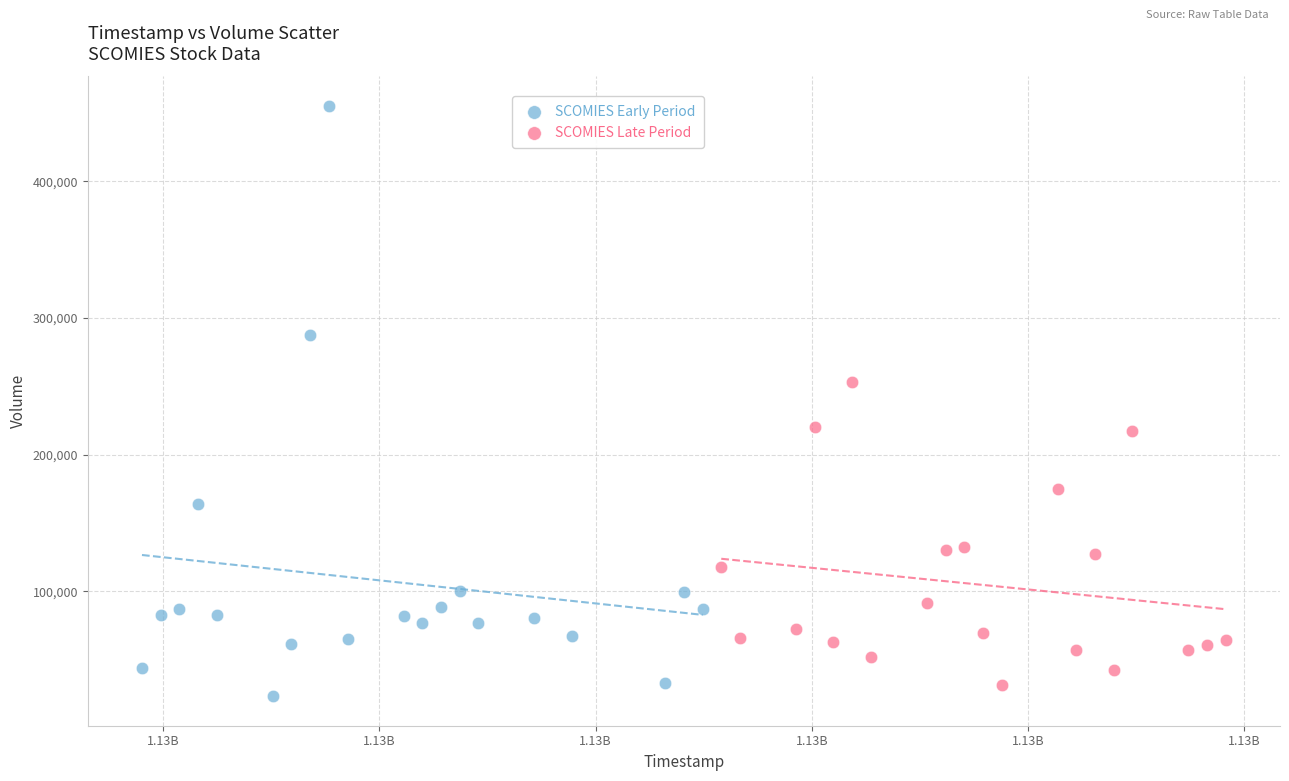

Which series has the widest spread of Y values?

SCOMIES Early Period